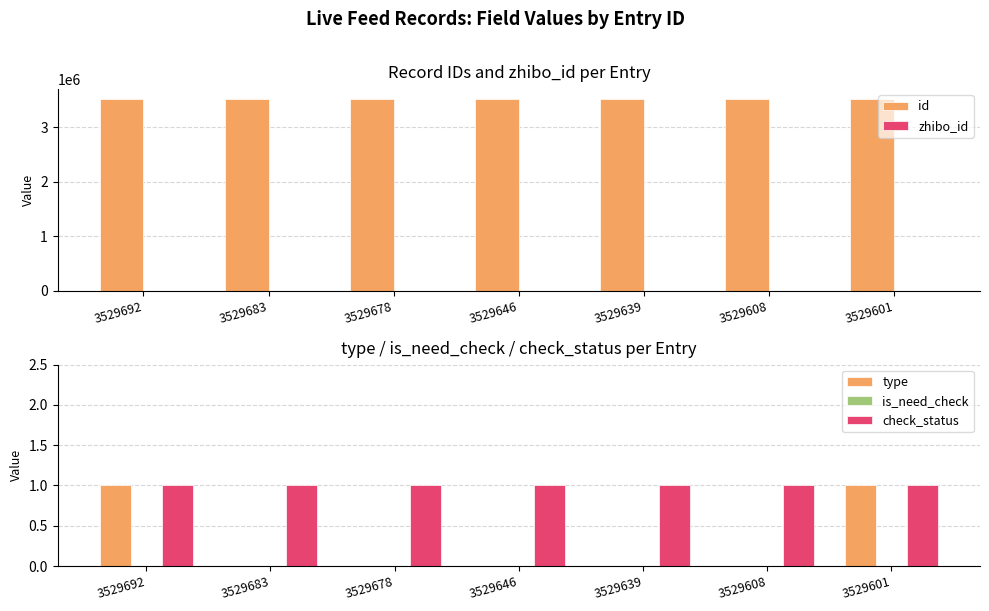

What are all the series names shown in the legend?

id, zhibo_id, type, is_need_check, check_status